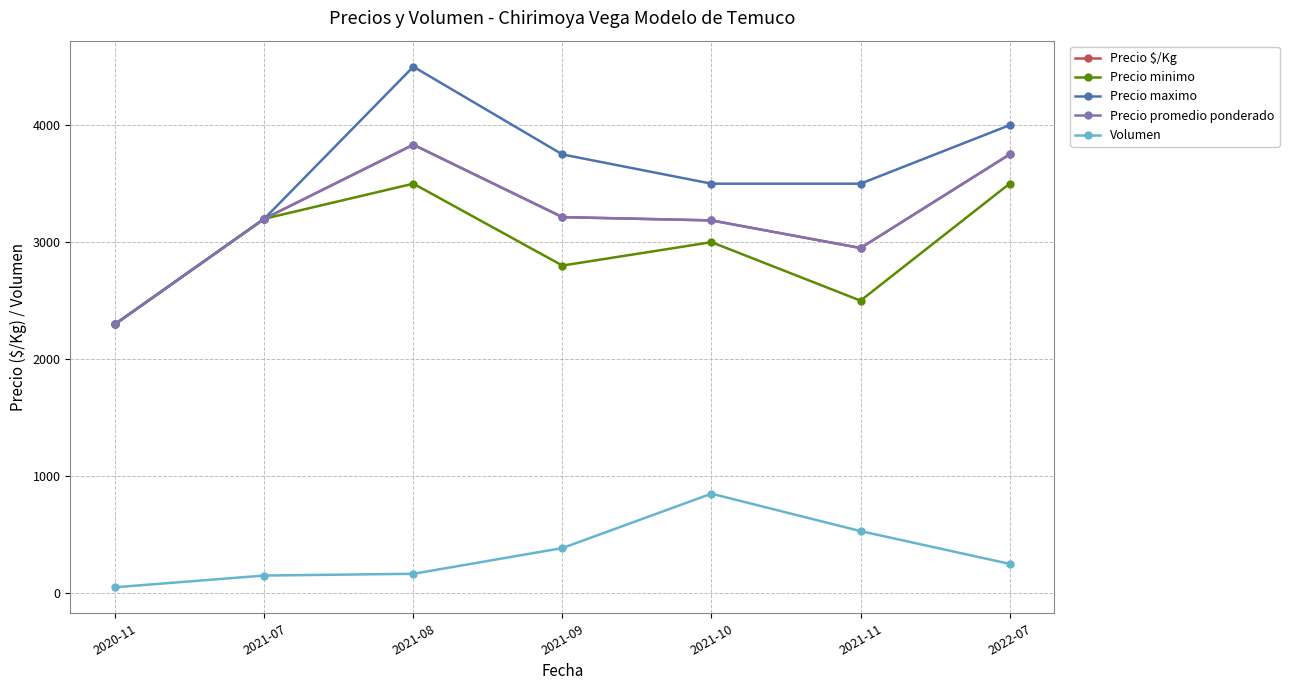

At 2021-07, list the series in order from largest to smallest.

Precio $/Kg, Precio minimo, Precio maximo, Precio promedio ponderado, Volumen